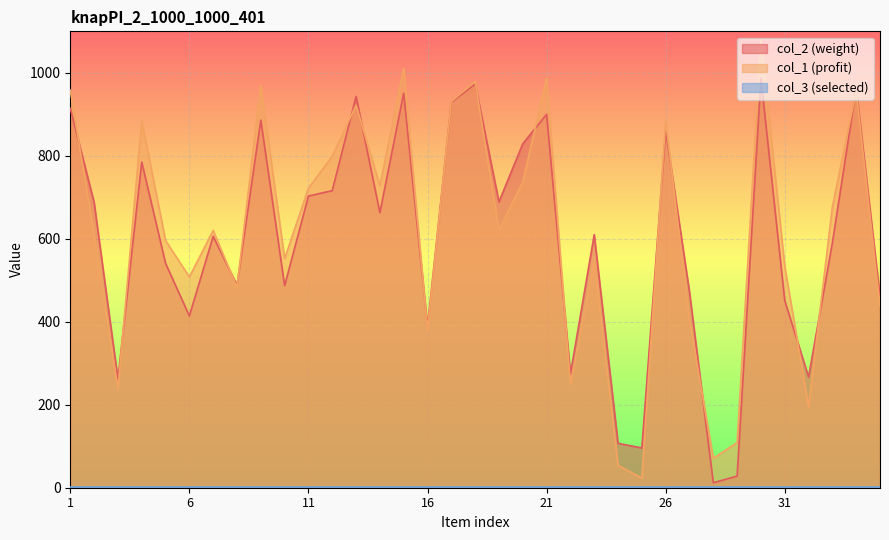

Where is the first local minimum for col_2?

3